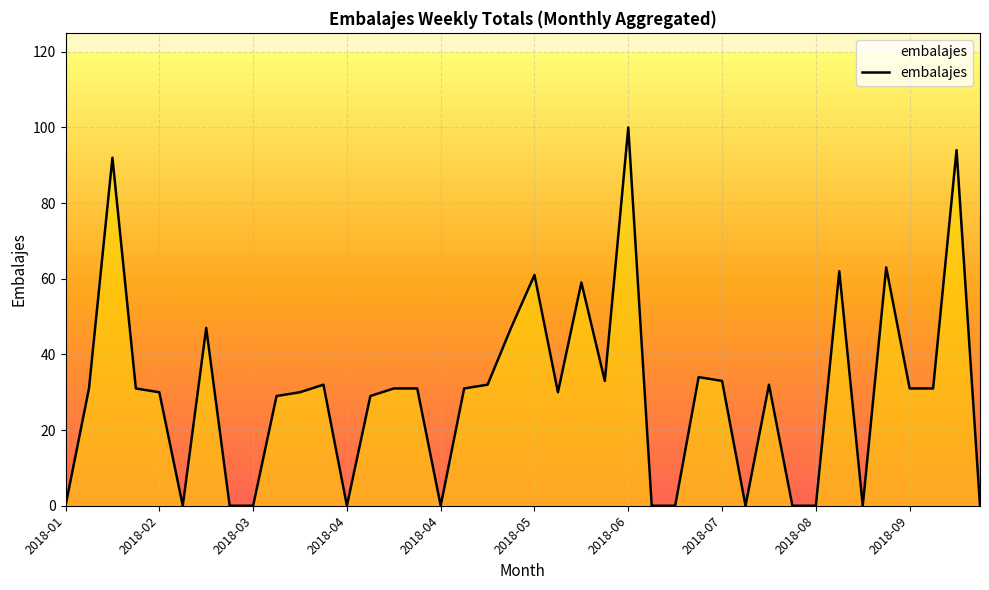

What is the difference between the maximum and minimum values?

100